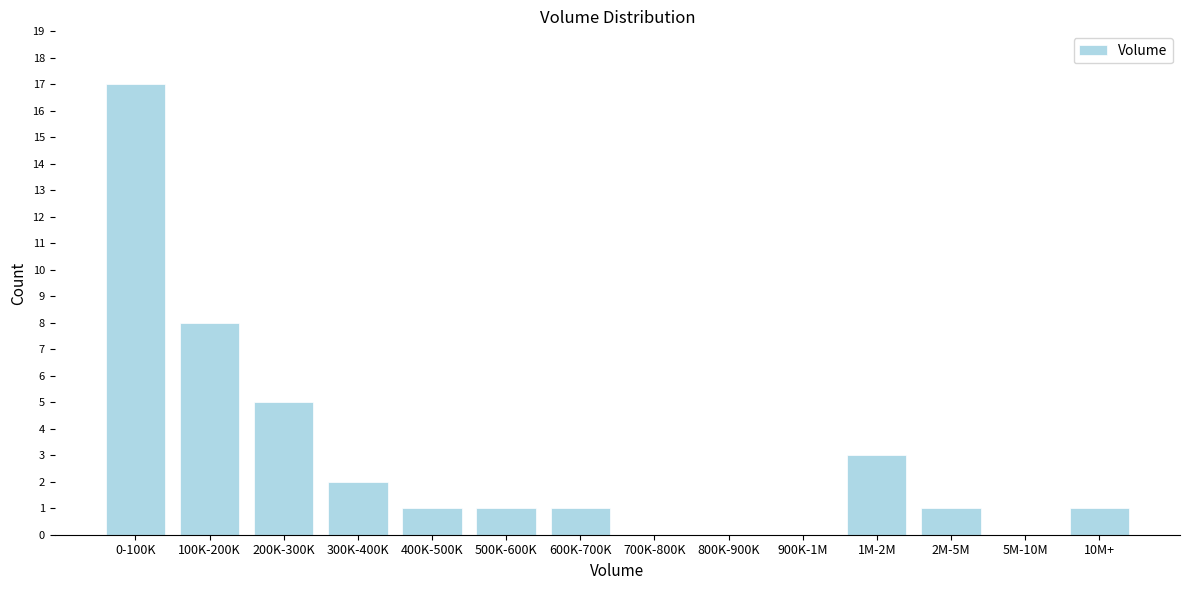

Reading right to left, extract all data points from this chart.

10M+=1	5M-10M=0	2M-5M=1	1M-2M=3	900K-1M=0	800K-900K=0	700K-800K=0	600K-700K=1	500K-600K=1	400K-500K=1	300K-400K=2	200K-300K=5	100K-200K=8	0-100K=17